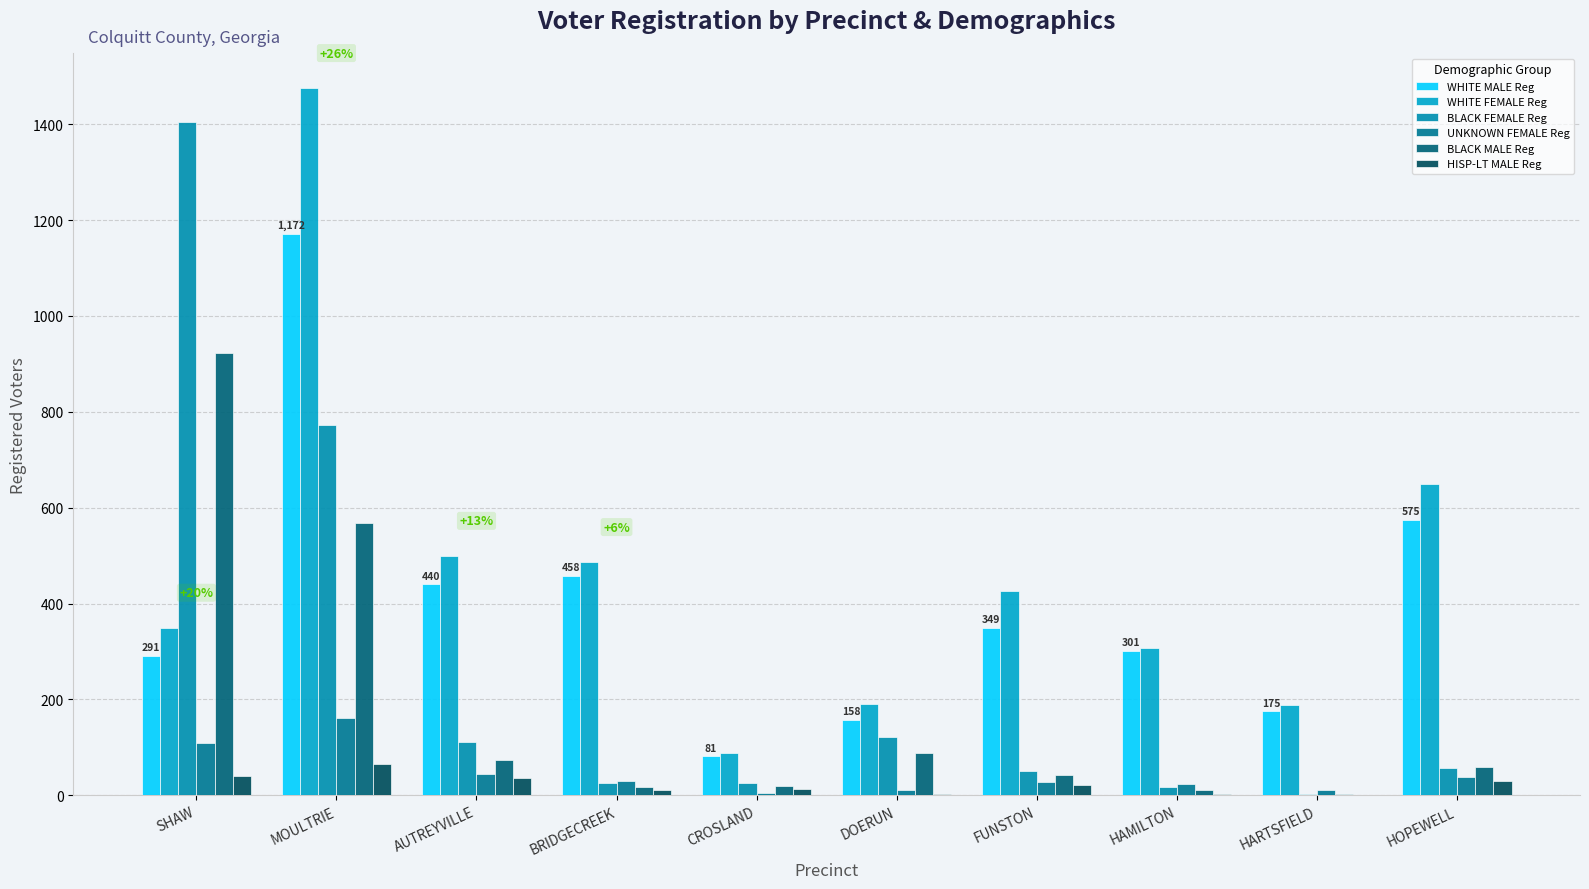

Rank the categories by HISP-LT MALE Reg value from lowest to highest.

HARTSFIELD, DOERUN, HAMILTON, BRIDGECREEK, CROSLAND, FUNSTON, HOPEWELL, AUTREYVILLE, SHAW, MOULTRIE